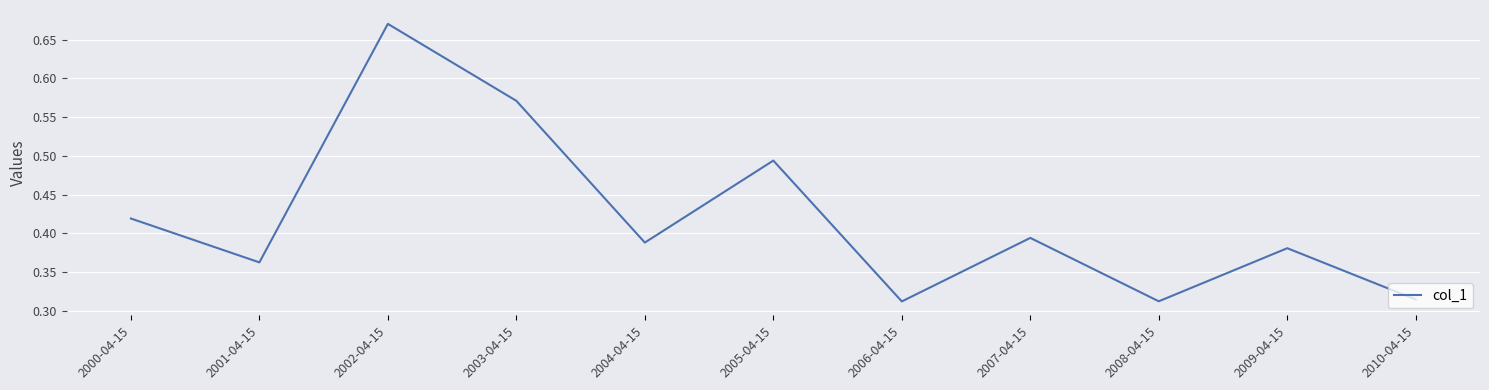

Count the values in the range 0 to 1.

11